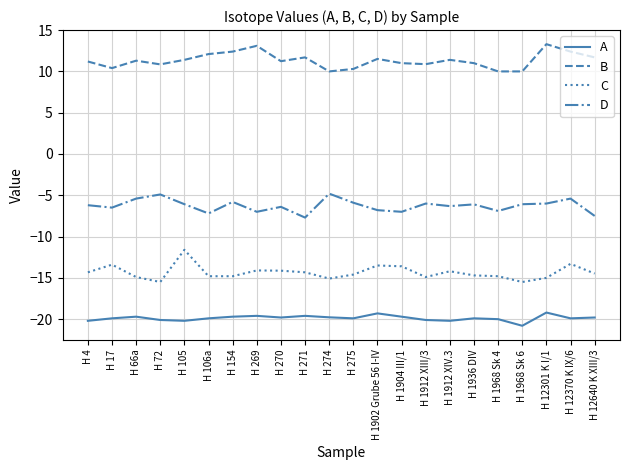

The C series shows -19.4 at H 154. True or false?

False